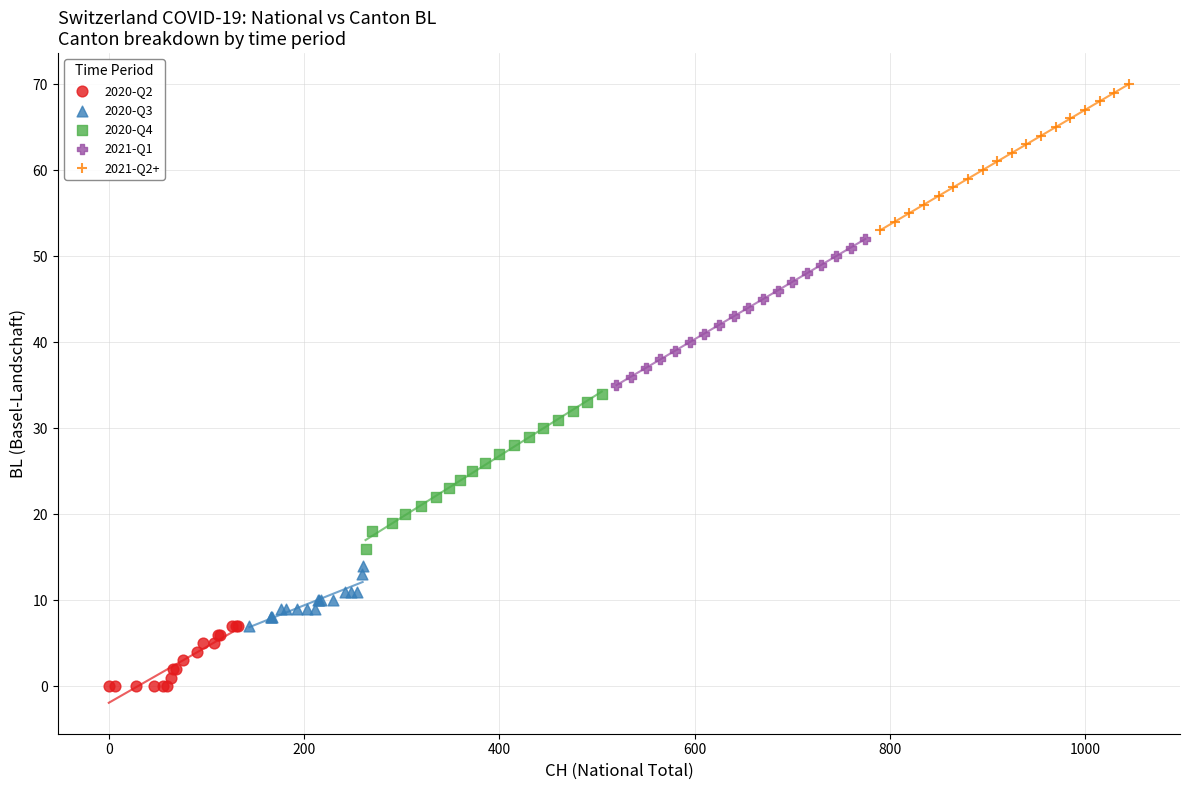

Which series contains the highest Y value?

2021-Q2+